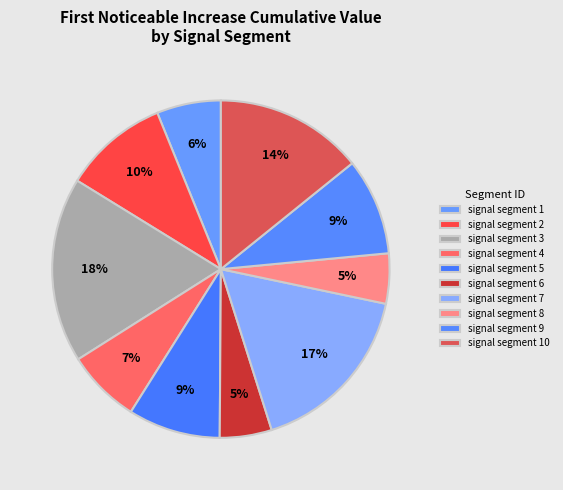

Which category has the biggest portion of the pie?

signal segment 3